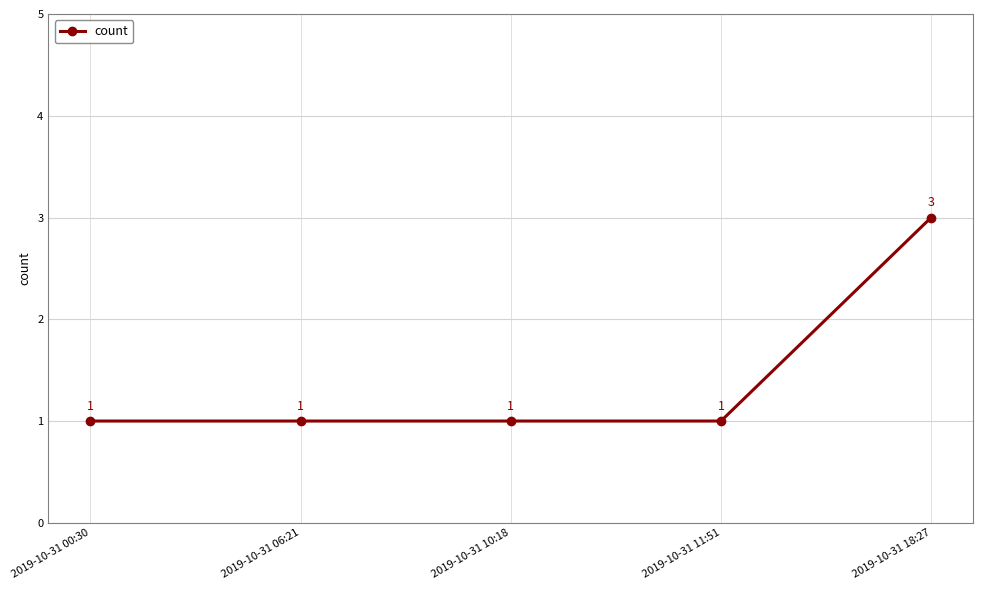

How many data points are above 1?

1